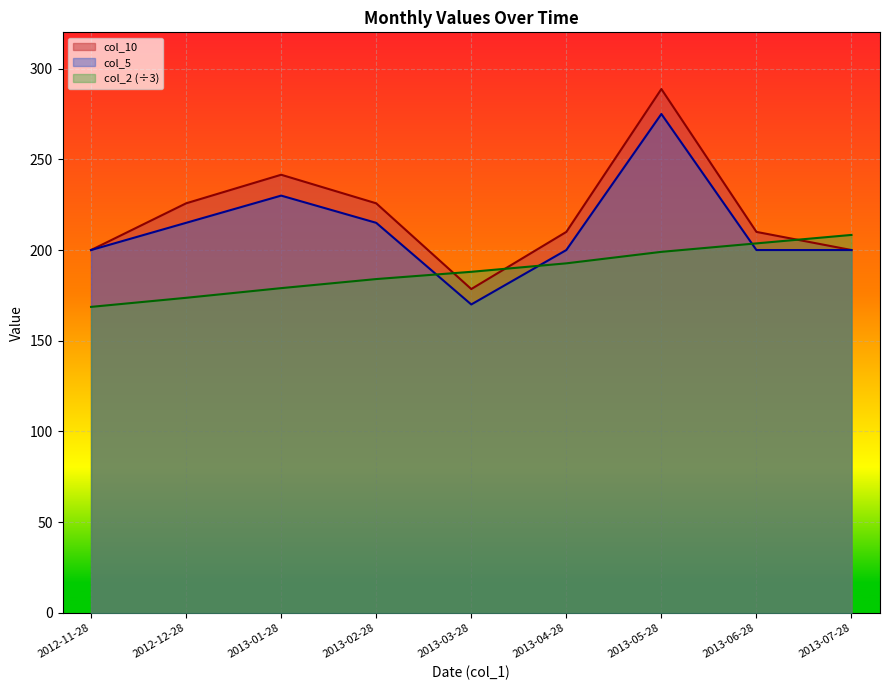

True or false: col_10 and col_5 cross at least once.

False